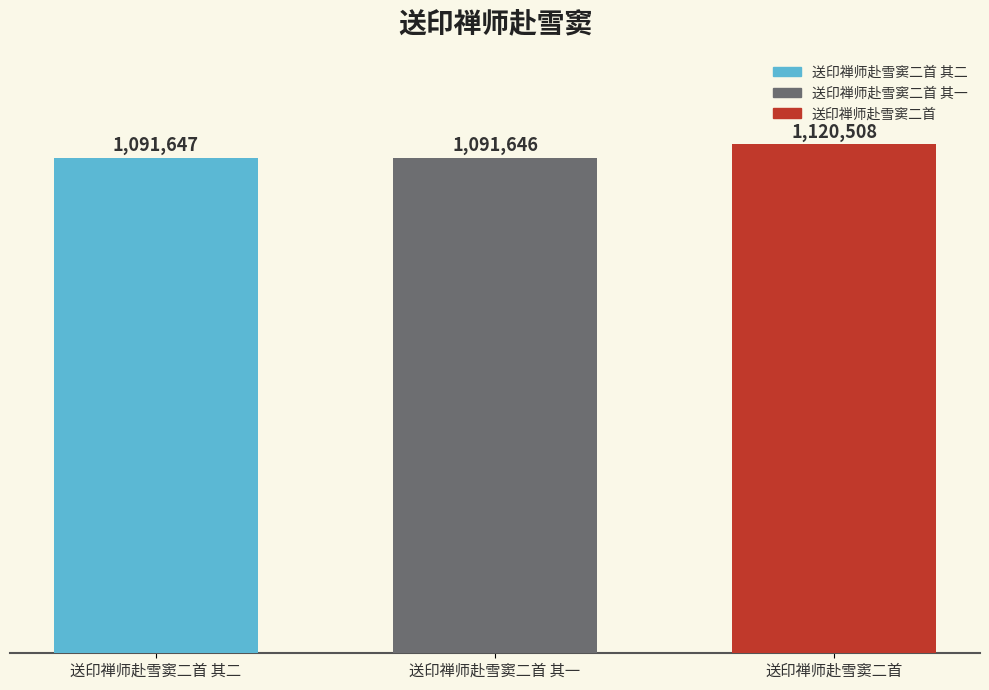

List the labels in order of value, largest first.

送印禅师赴雪窦二首, 送印禅师赴雪窦二首 其二, 送印禅师赴雪窦二首 其一